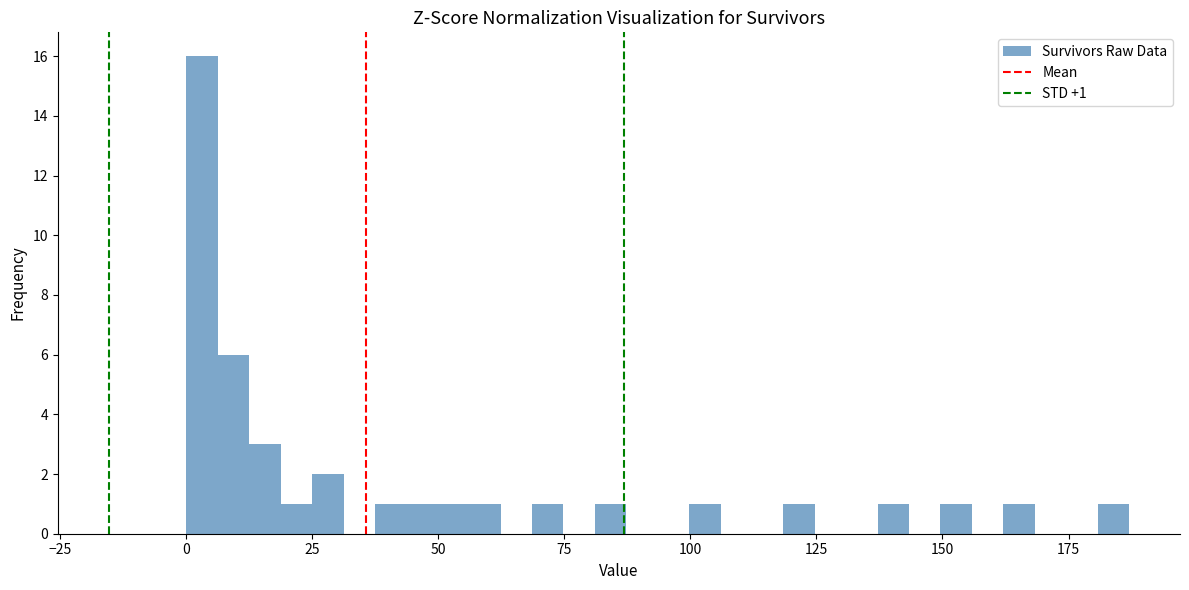

Read against the x-axis, roughly where is the centre of the tallest bar?

5